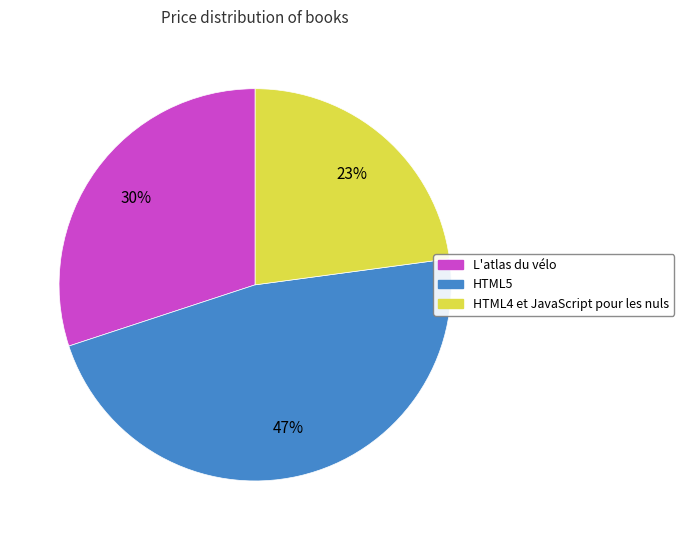

Which category has the biggest portion of the pie?

HTML5